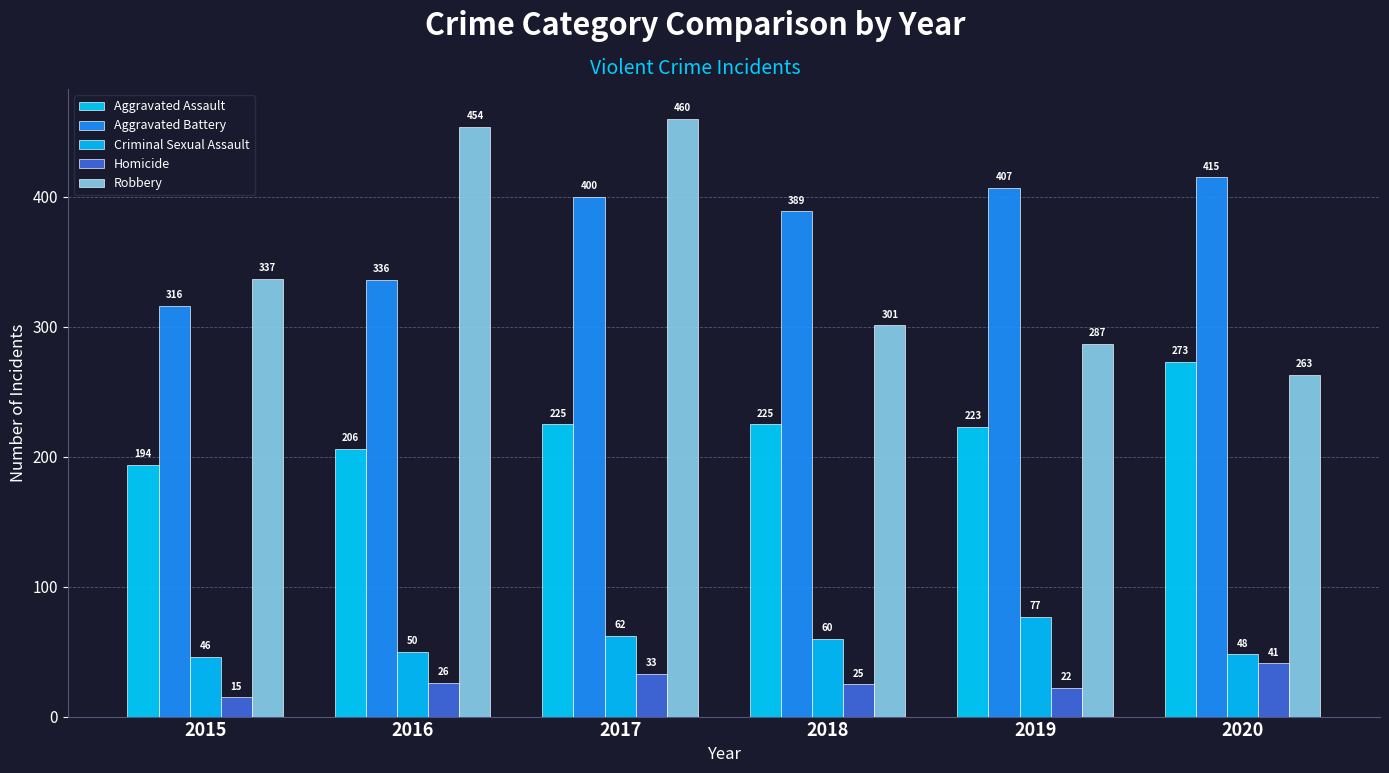

Is the value of Criminal Sexual Assault at 2016 greater than the value of Robbery at 2016?

No